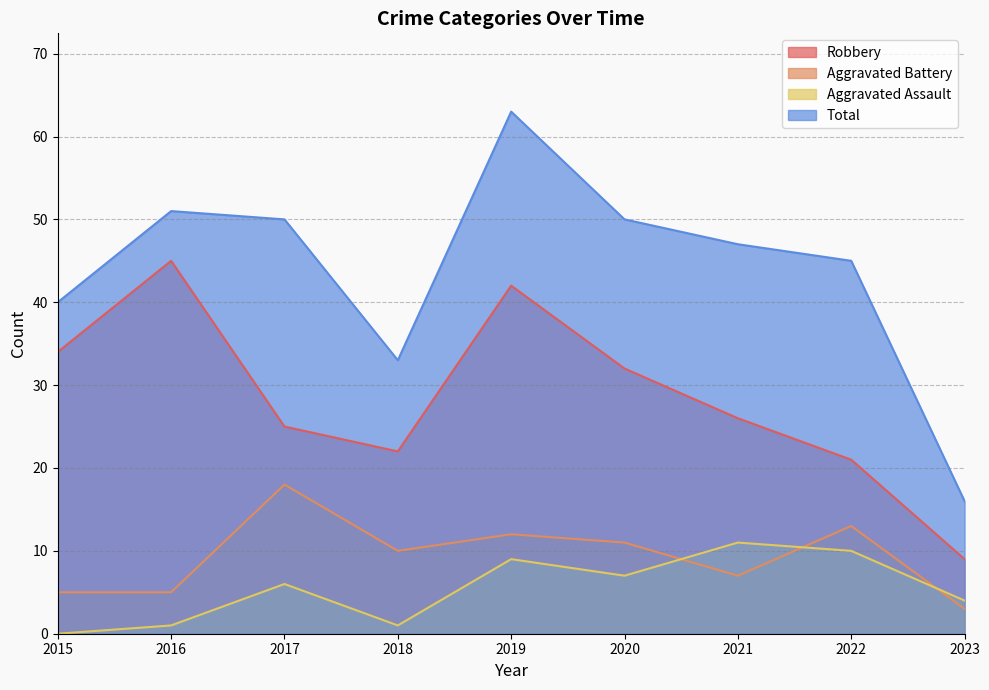

At which label does Aggravated Battery first exceed 10?

2017